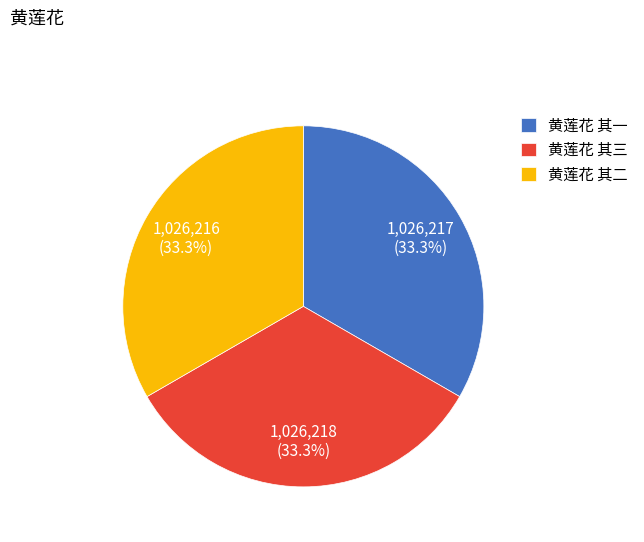

Is it true that 黄莲花 其三 is 43% of the pie?

False